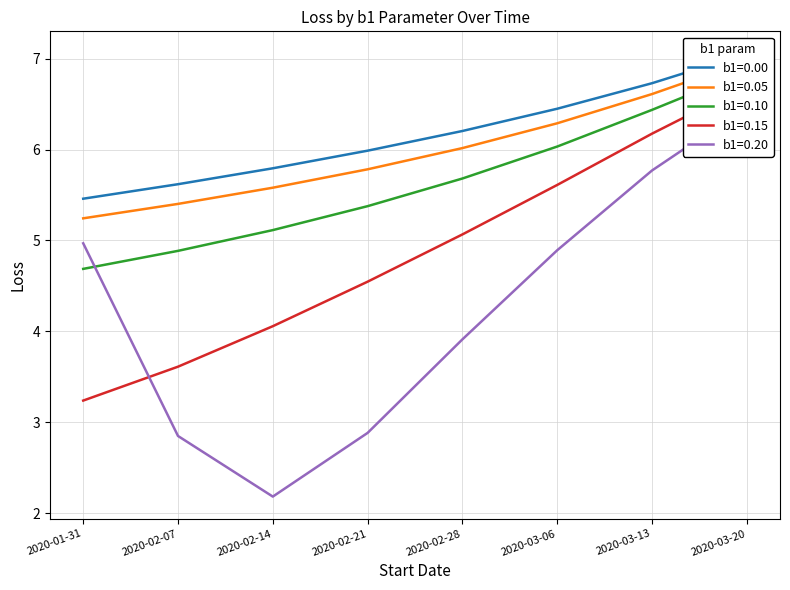

Between 2020-03-06 and 2020-03-13, which series saw the biggest shift?

b1=0.20